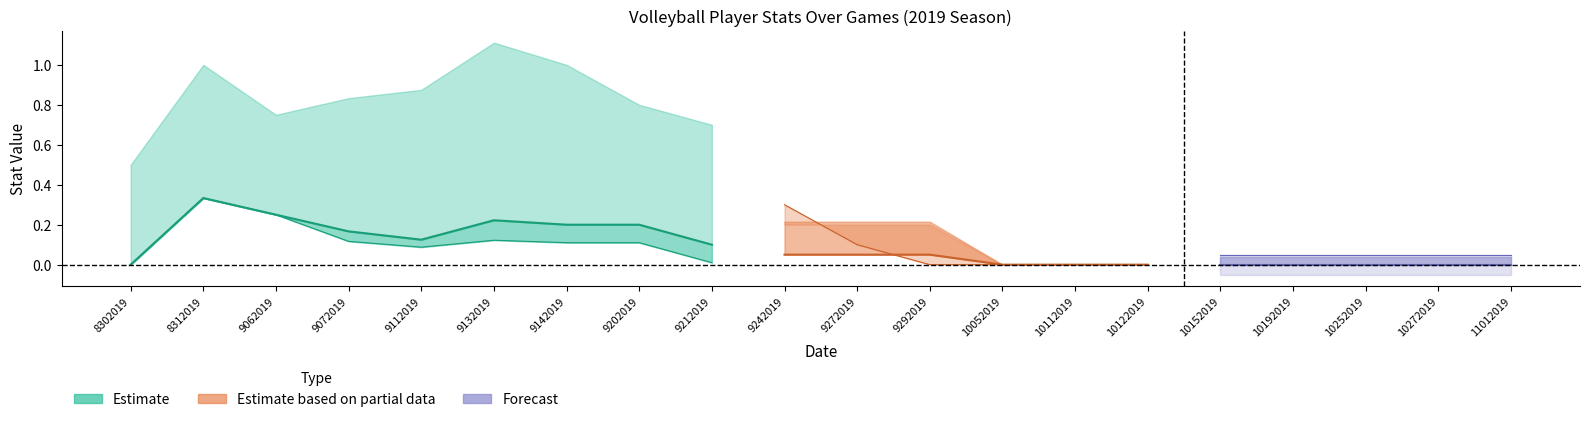

How many values in PTS are above zero?

11